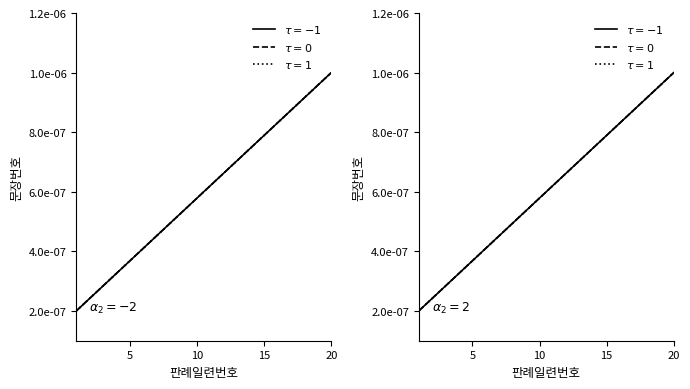

Count the tau = 0 values in the range 0 to 1.

20